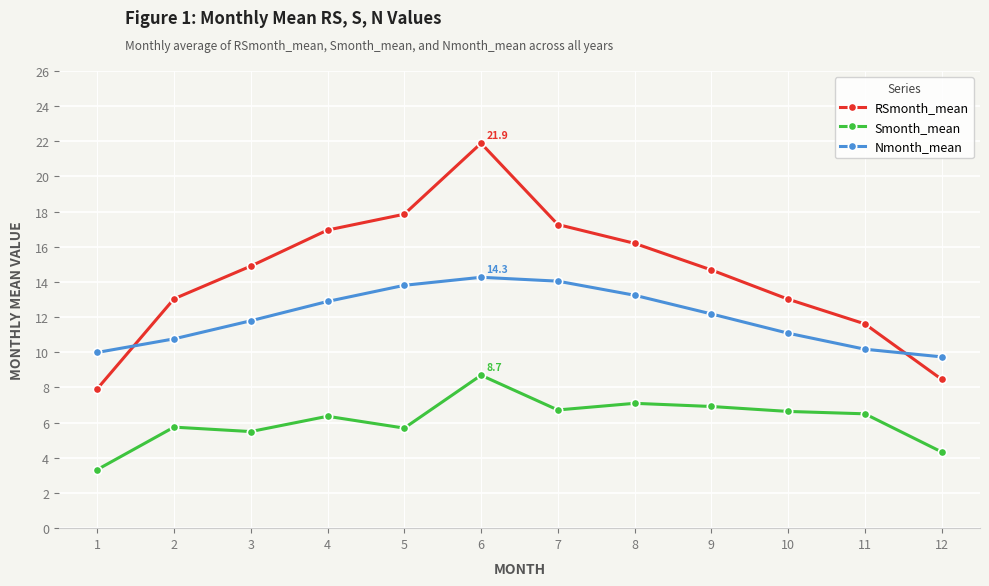

What is the lowest value of the Smonth_mean series?

3.3